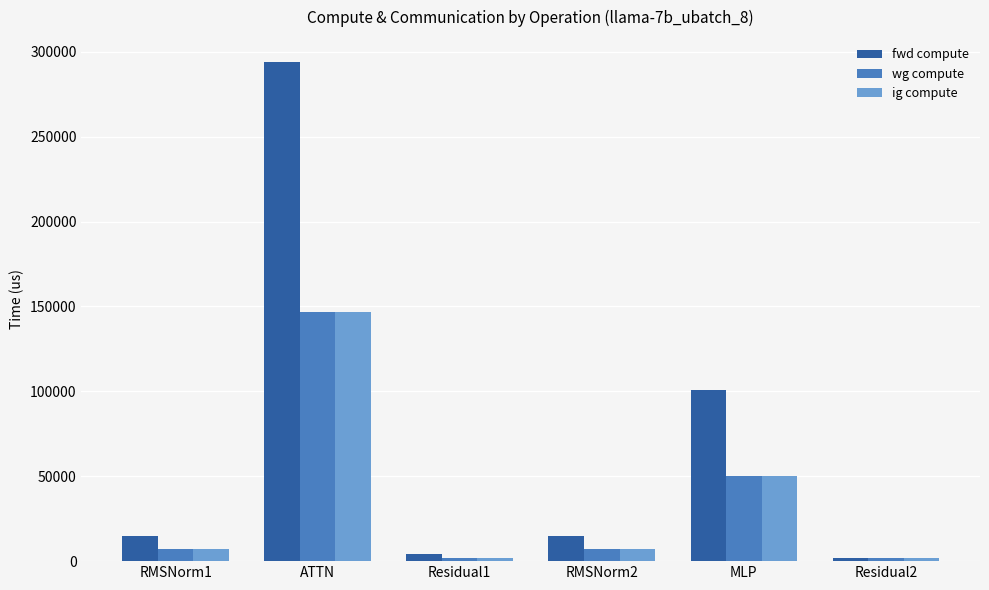

Which series has the widest spread of values?

fwd compute